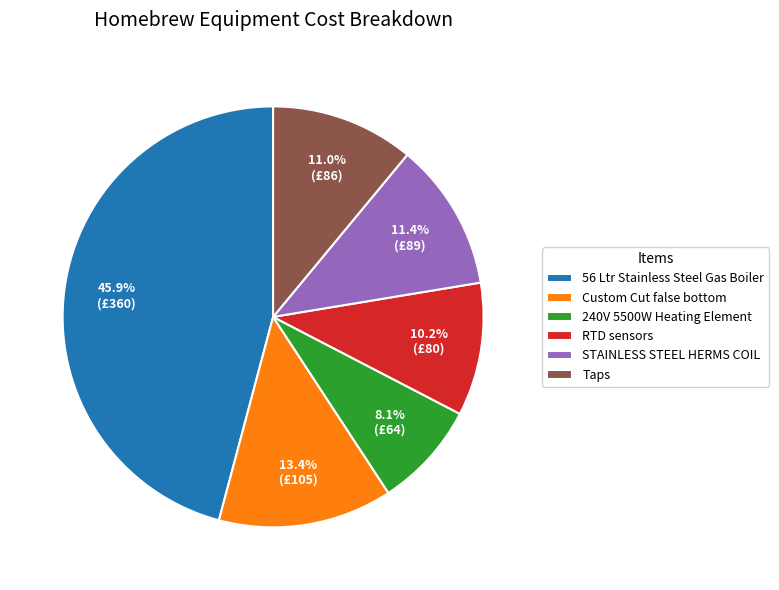

Does any single category account for the majority?

No